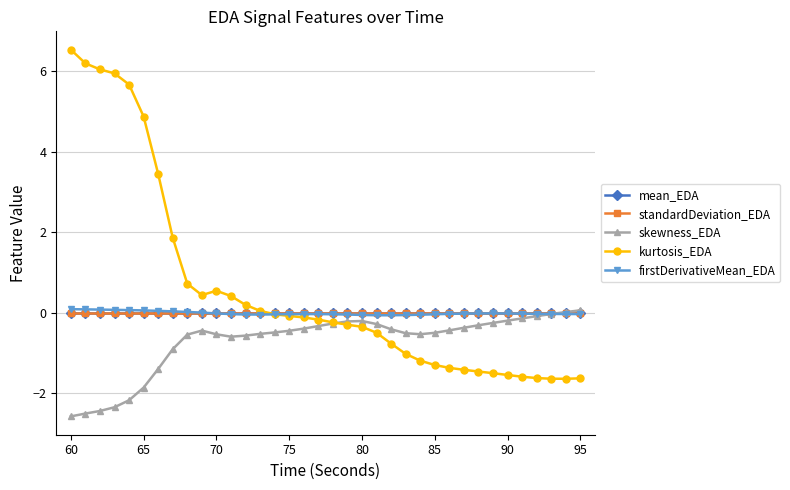

True or false: mean_EDA and standardDeviation_EDA cross at least once.

False